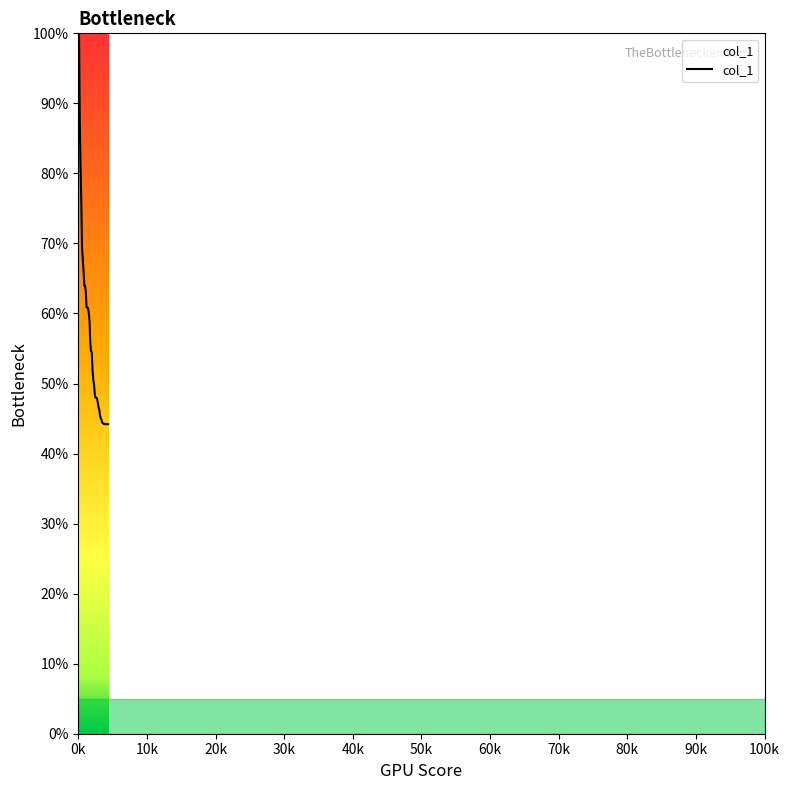

What is the greatest value displayed?

100.0